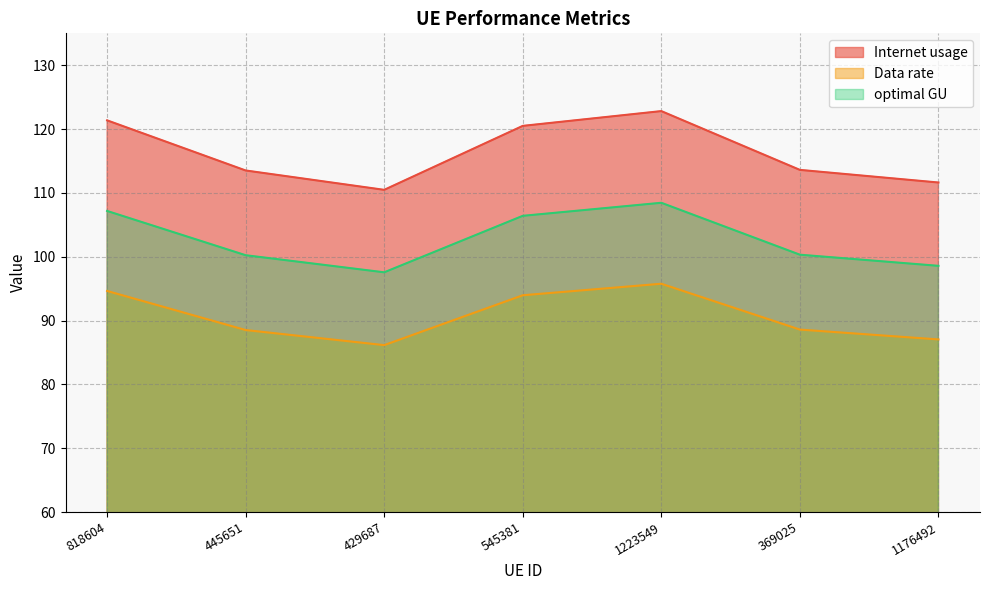

What is the value of the Data rate point at the 1st from the left?

94.6